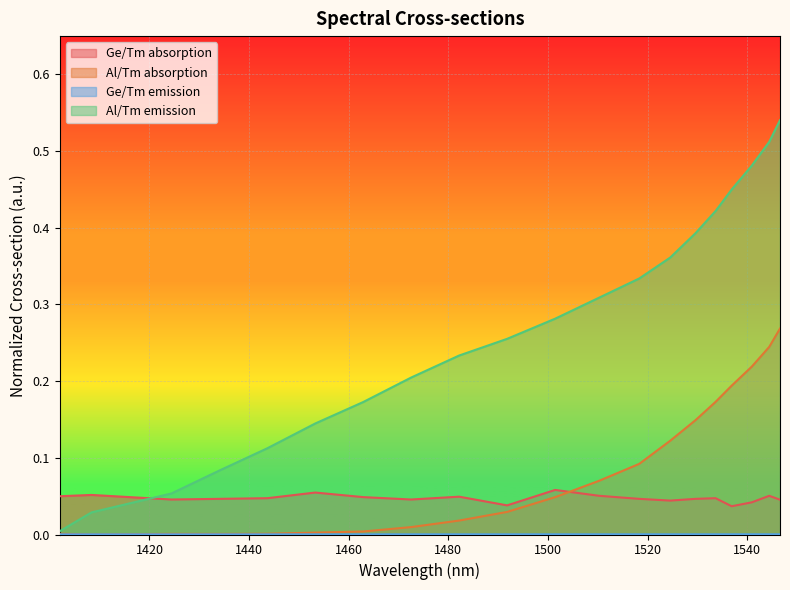

Which has a higher value, 1453.281903 or 1424.415638?

1453.281903